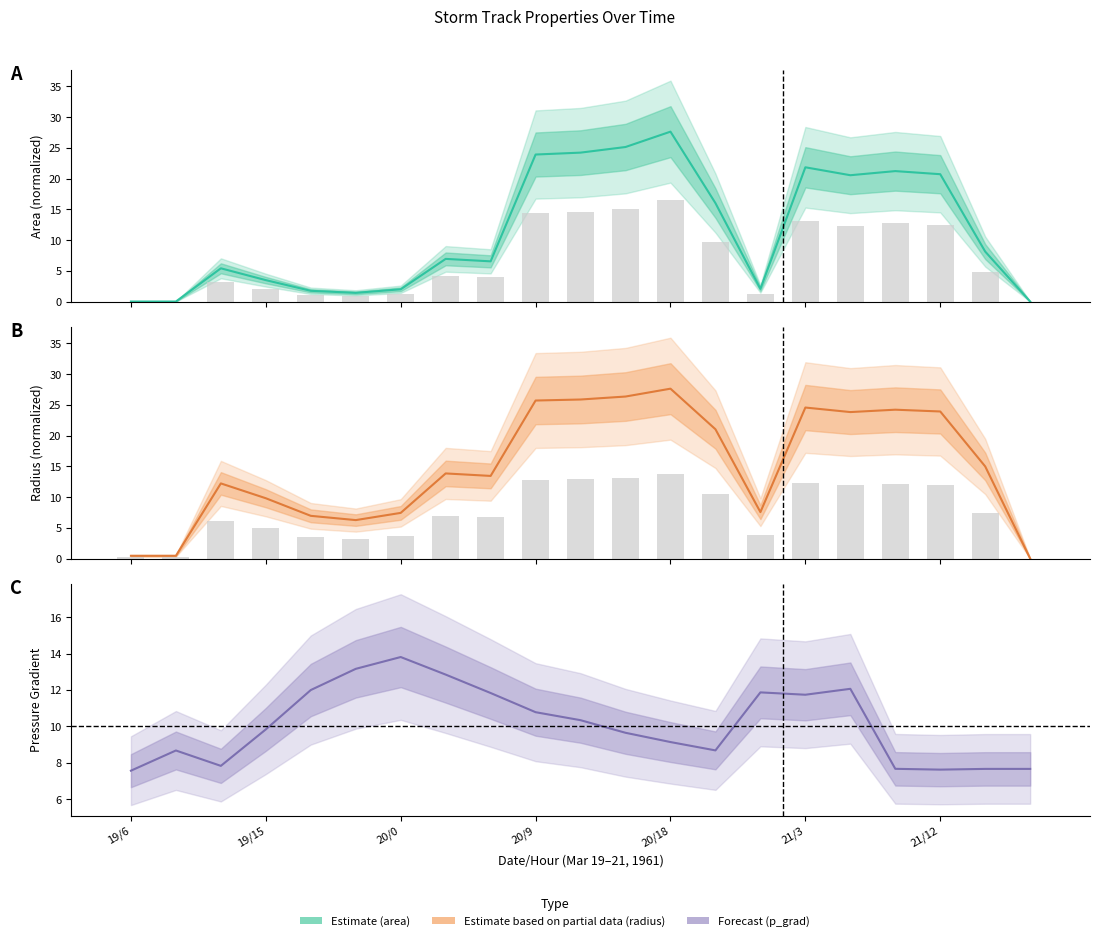

Reading left to right, extract all data points from this chart.

Estimate (area): 0.0	0.0	5.4	3.5	1.8	1.4	2.0	6.9	6.5	23.9	24.2	25.1	27.6	16.0	2.1	21.8	20.5	21.2	20.7	8.1	0.0
Estimate based on partial data (radius): 0.5	0.5	12.2	9.8	7.0	6.3	7.4	13.8	13.4	25.7	25.9	26.4	27.6	21.0	7.6	24.6	23.8	24.2	23.9	15.0	0.0
Forecast (p_grad): 7.6	8.7	7.8	9.8	12.0	13.2	13.8	12.9	11.8	10.8	10.3	9.7	9.1	8.7	11.9	11.7	12.1	7.7	7.6	7.7	7.7